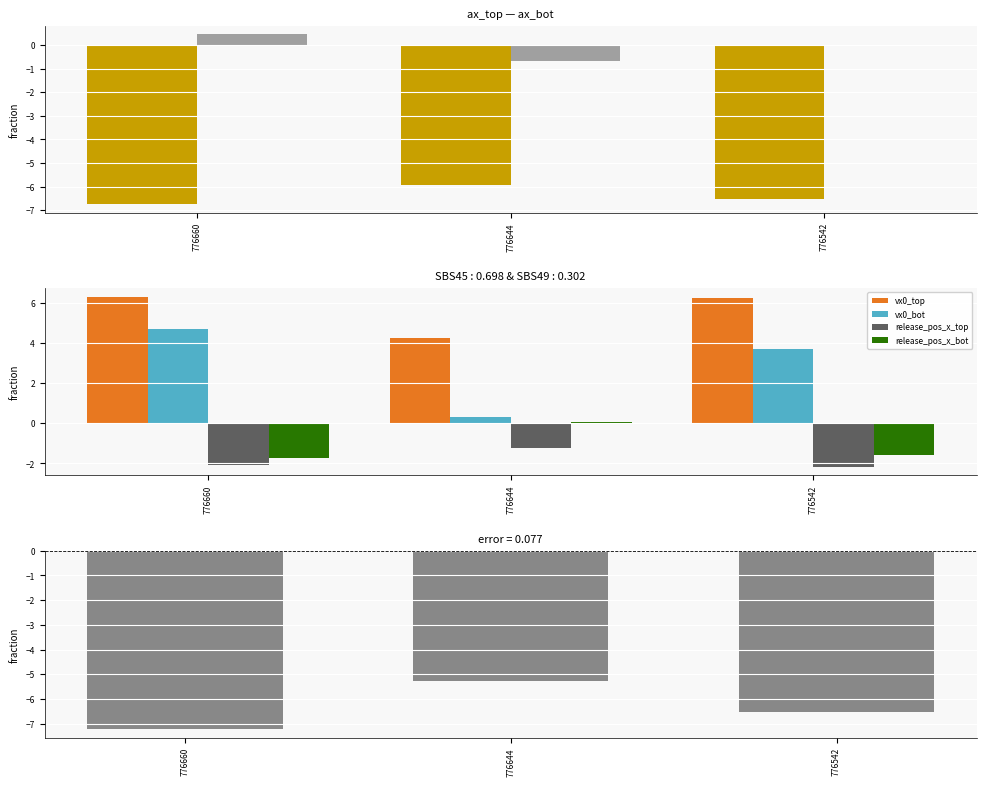

List the labels in order of ax_bot value, largest first.

776660, 776542, 776644